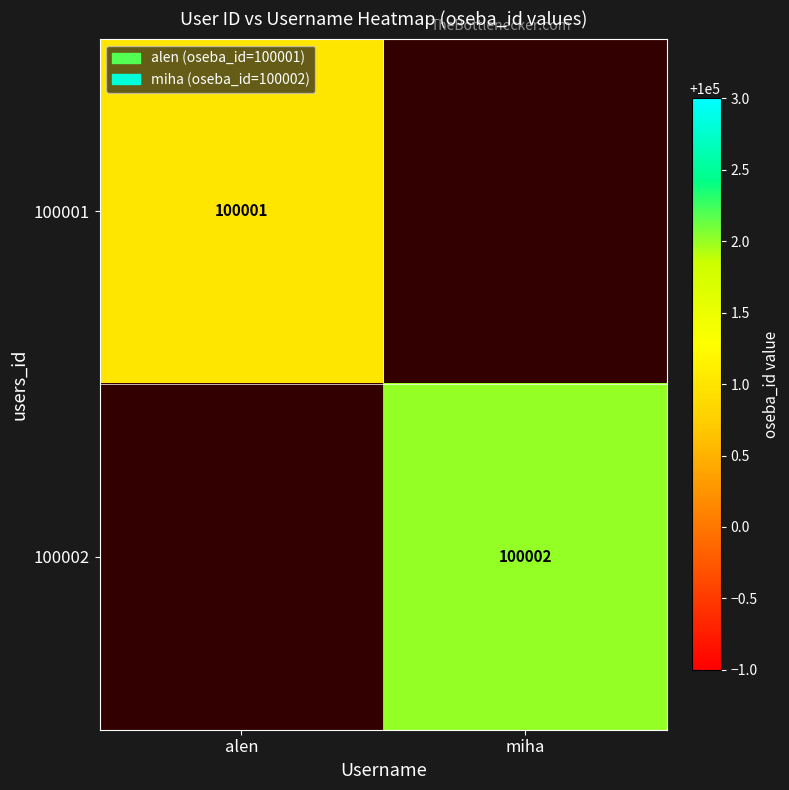

The 100002 series shows 152050.9 at miha. True or false?

False